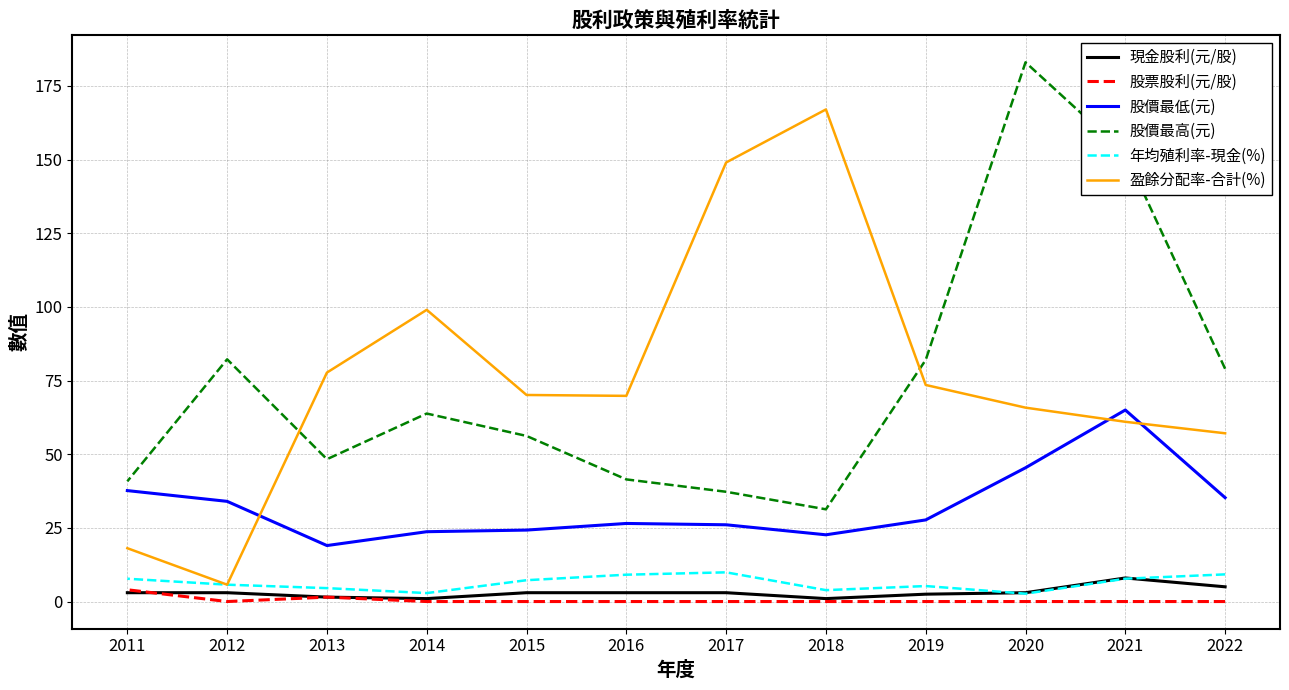

Is this an area chart (filled region under the line)?

No